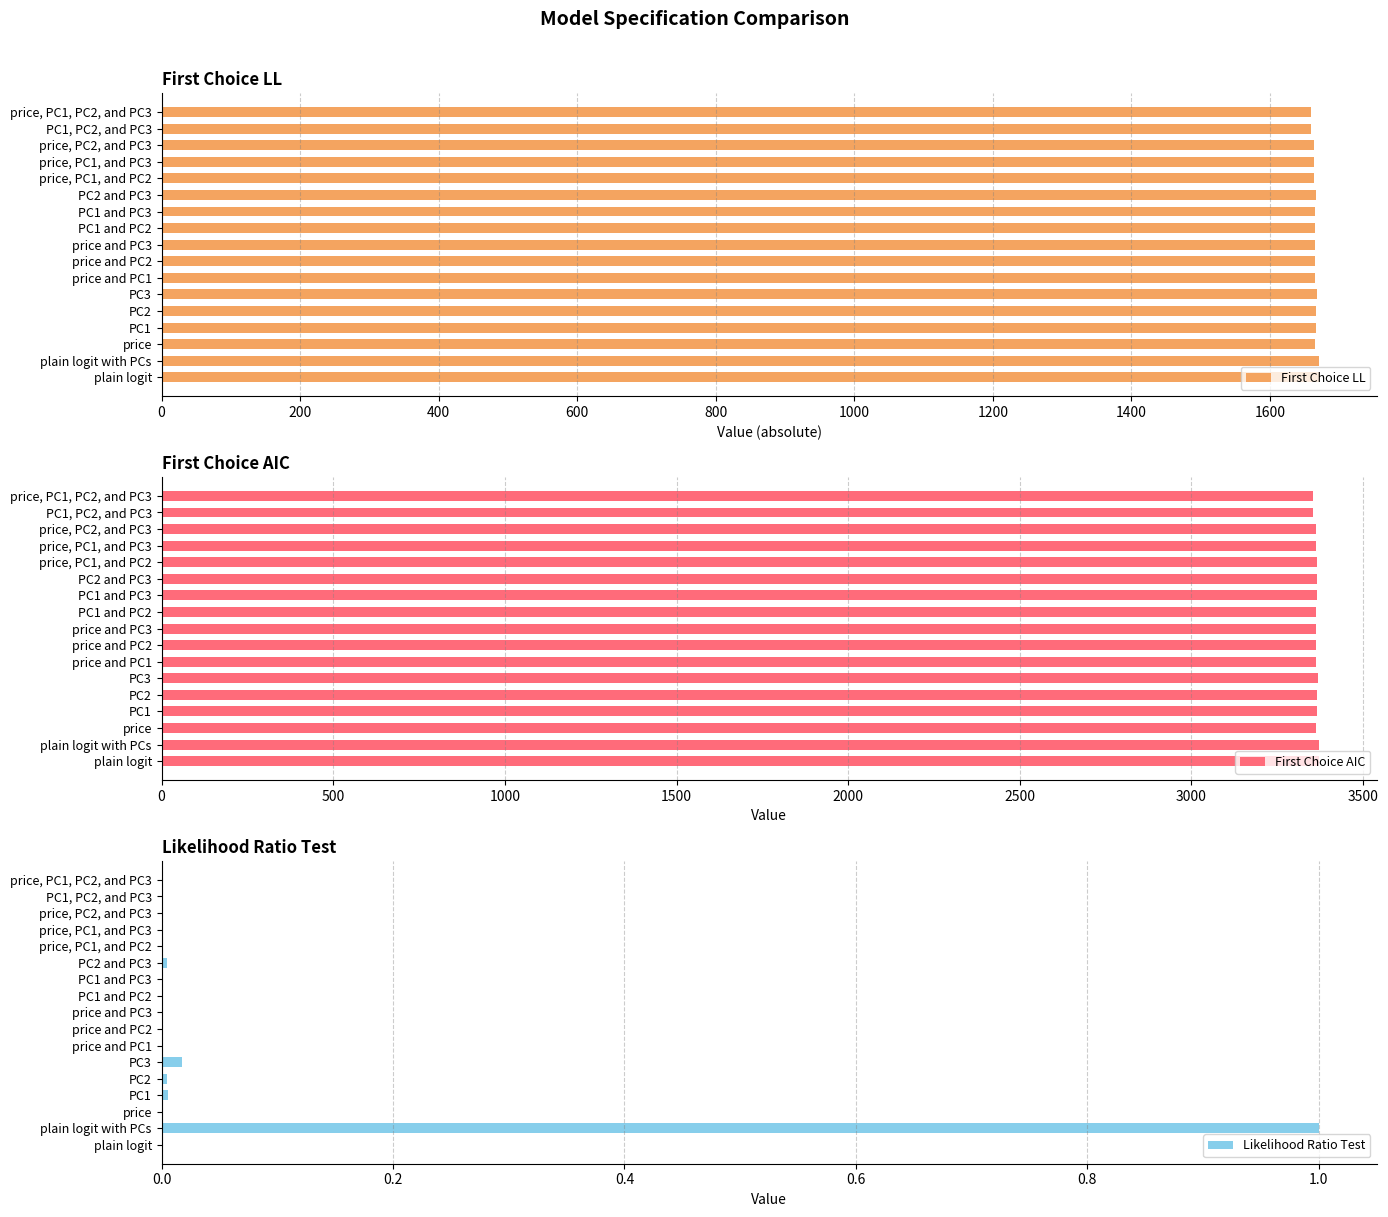

At how many categories does at least one series exceed 2809?

17